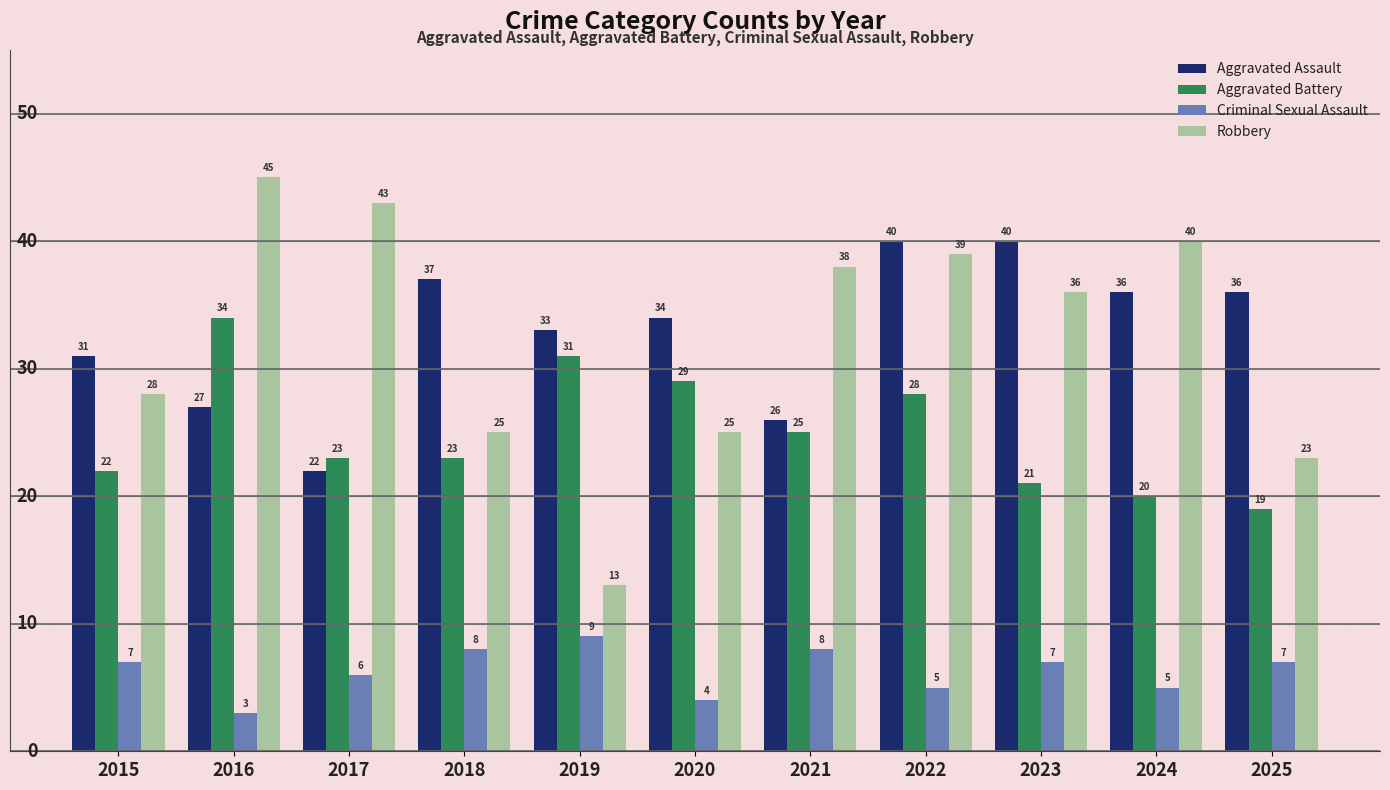

How many bars are there in each group?

4